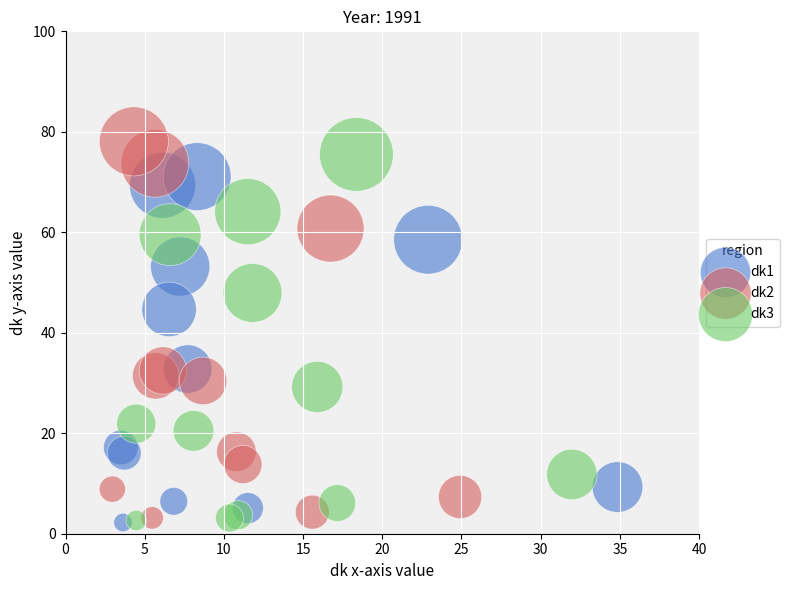

Which series has the widest spread of Y values?

dk2